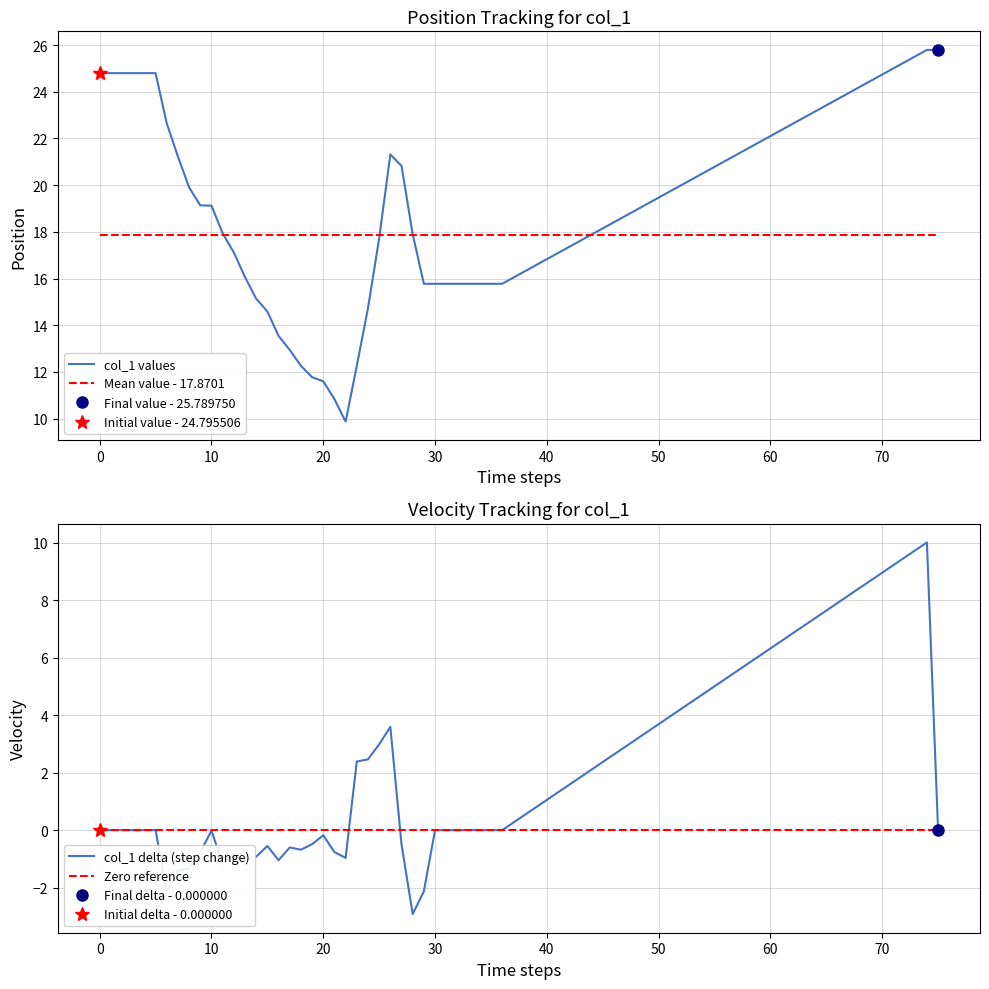

True or false: Mean value - 17.8701 has a value of 17.9 at 10.

True